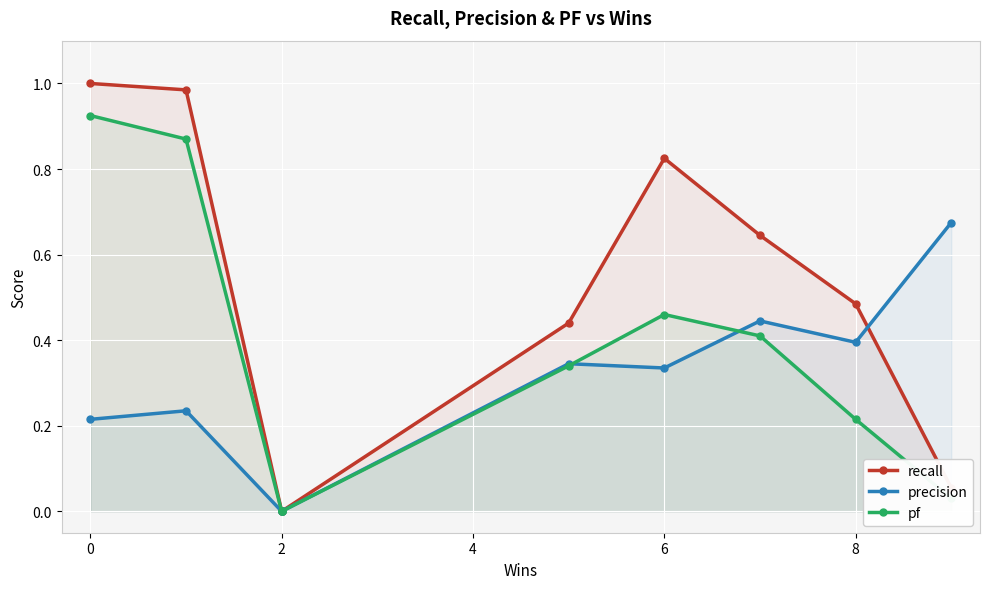

How many times do recall and precision cross each other?

1